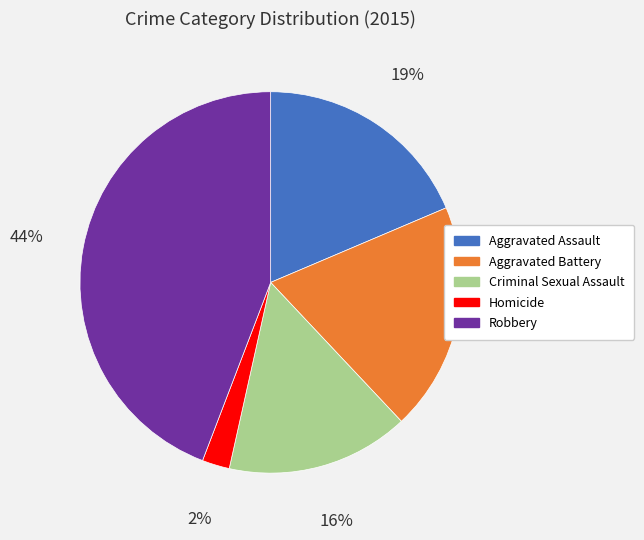

Is it true that Criminal Sexual Assault is 2% of the pie?

False